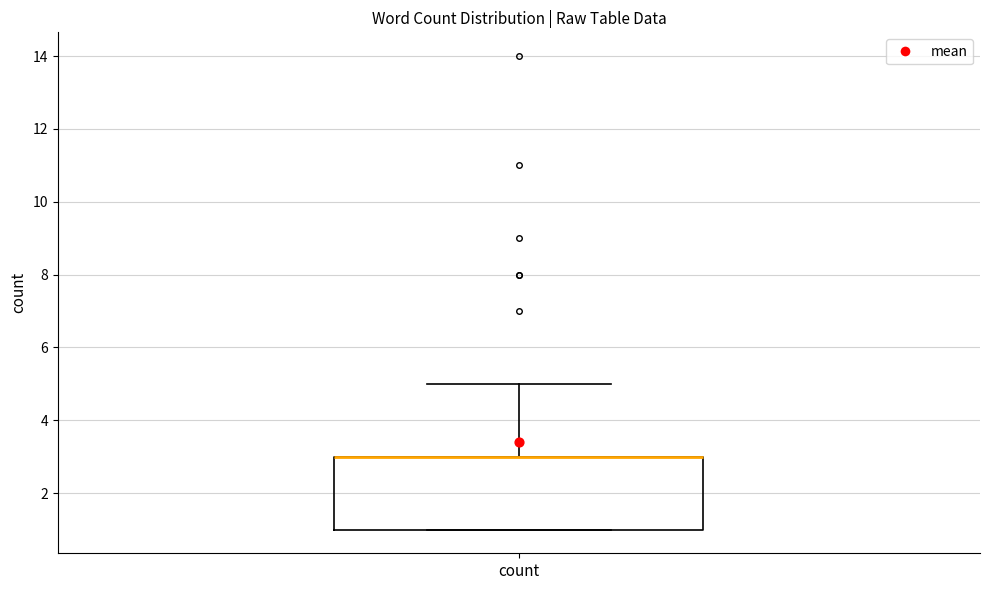

Where is the lower edge of the box for count on the y-axis? The values are not printed on the chart, so give them approximately, as read against the axis.

1